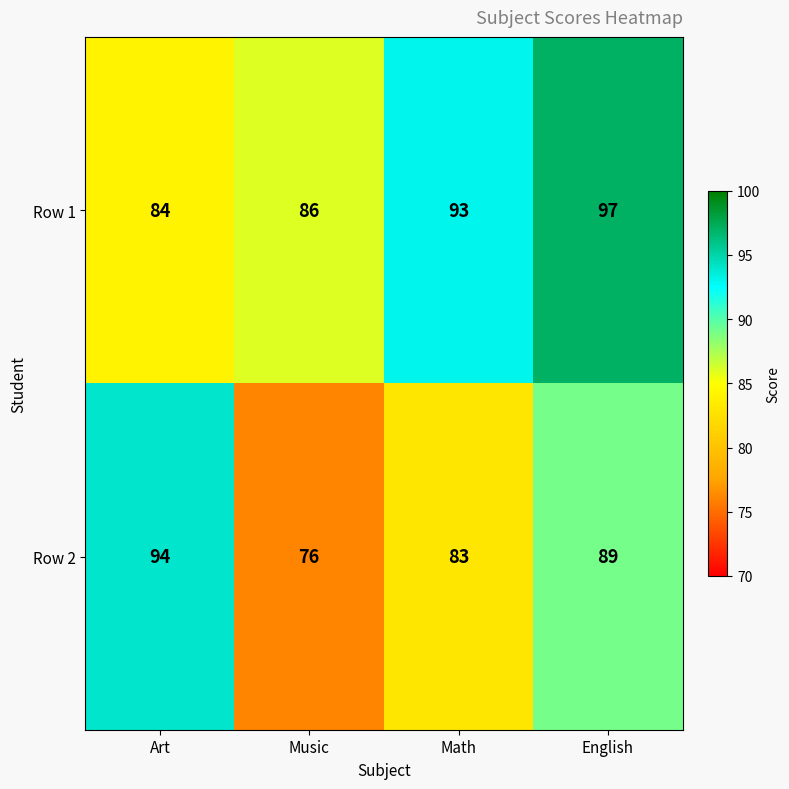

The value of Row 2 at Art is 94. True or false?

True